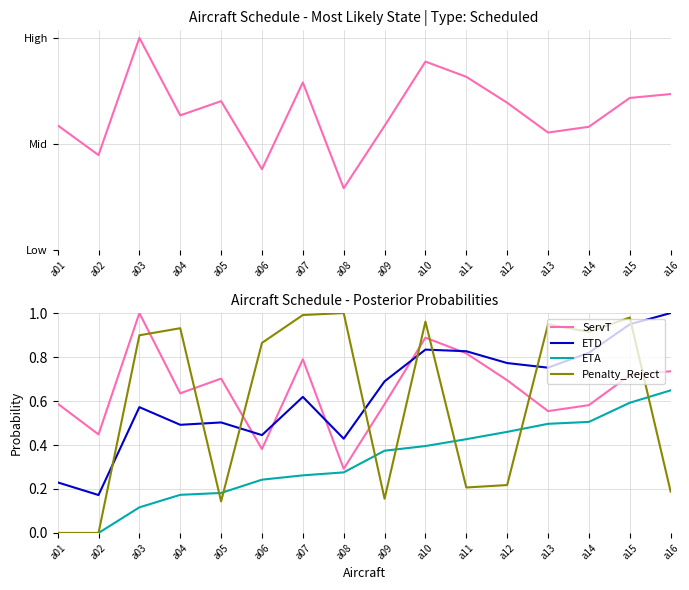

Rank the series by their maximum value, from lowest to highest.

ETA, ServT, ETD, Penalty_Reject